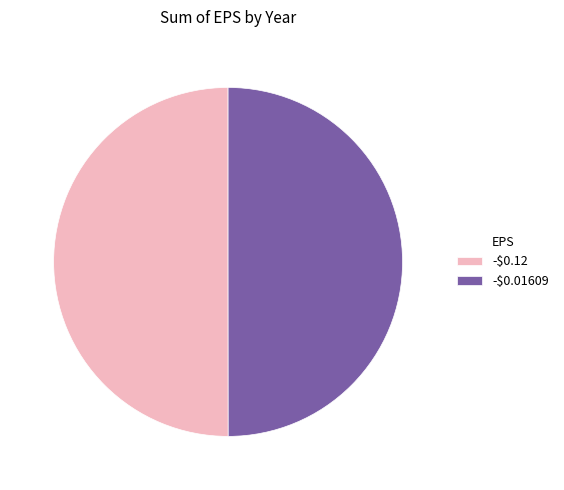

Is it true that -$0.01609 is 50% of the pie?

True